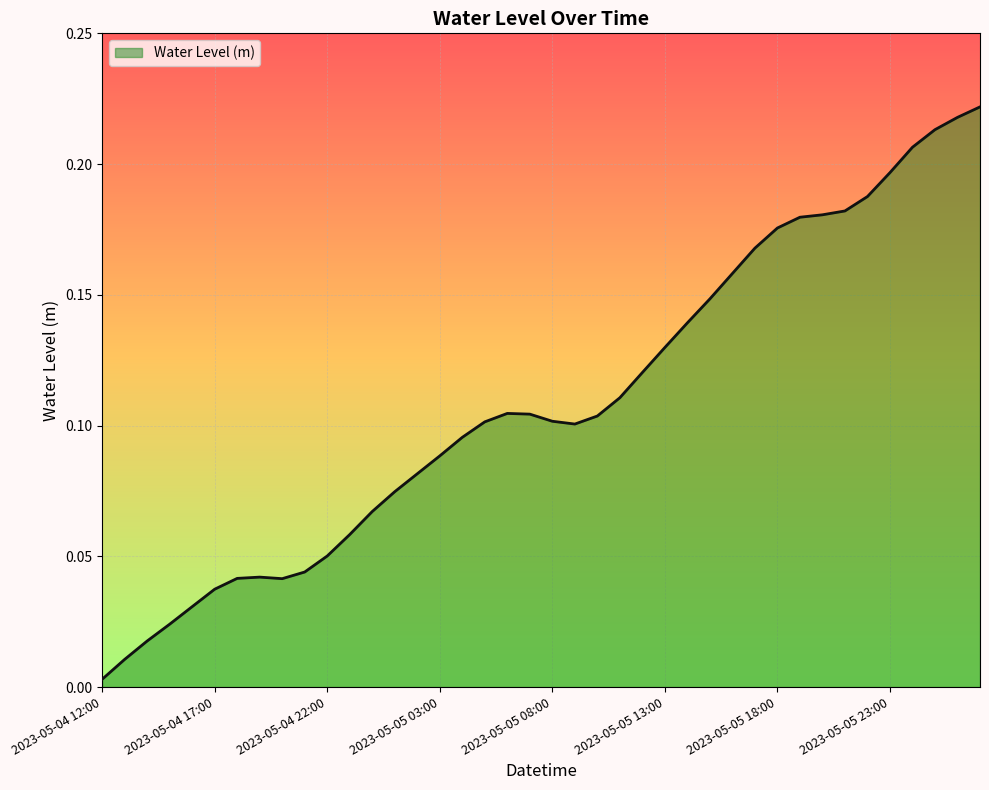

What is the greatest value displayed?

0.2